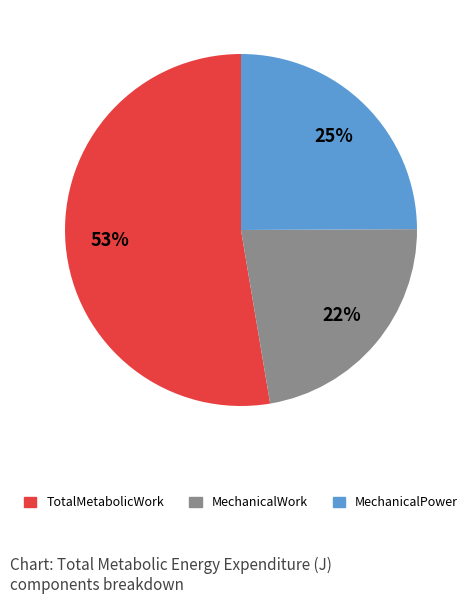

The TotalMetabolicWork slice represents 53% of the pie. True or false?

True